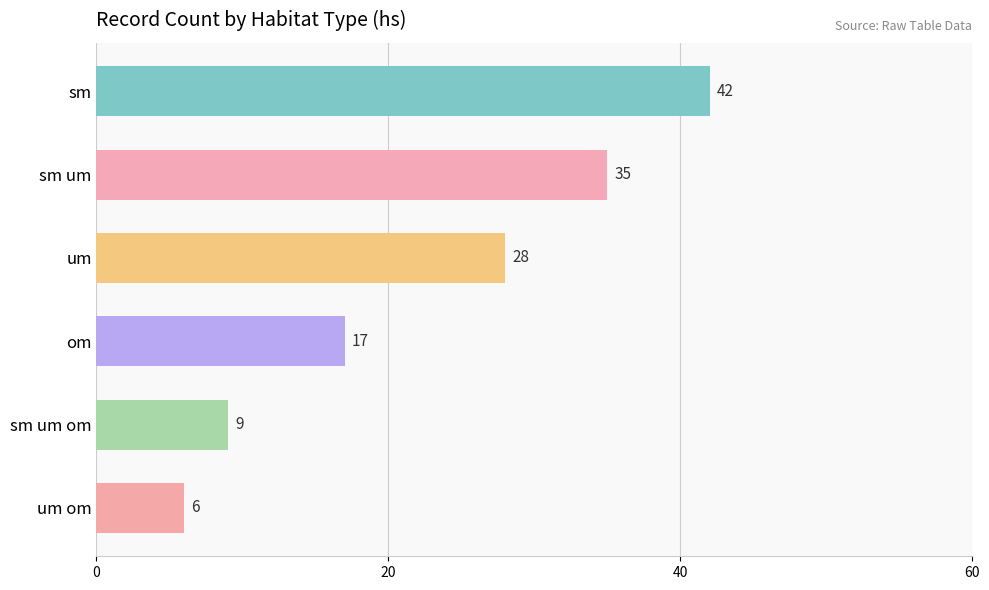

What is the average value?

23